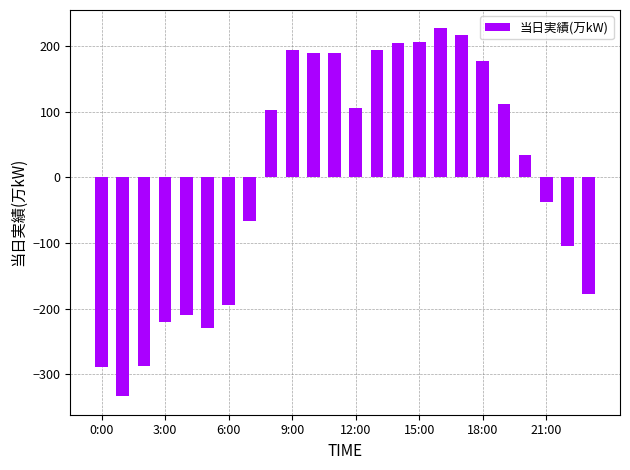

Count the number of values greater than 102.

12